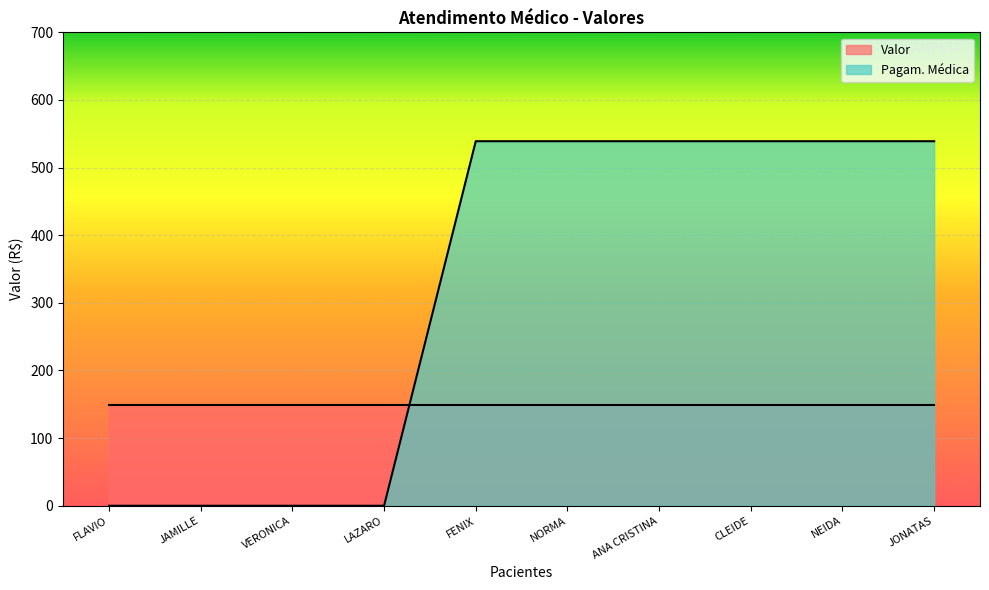

Rank the categories by value from lowest to highest.

FLAVIO, JAMILLE, VERONICA, LAZARO, FENIX, NORMA, ANA CRISTINA, CLEIDE, NEIDA, JONATAS